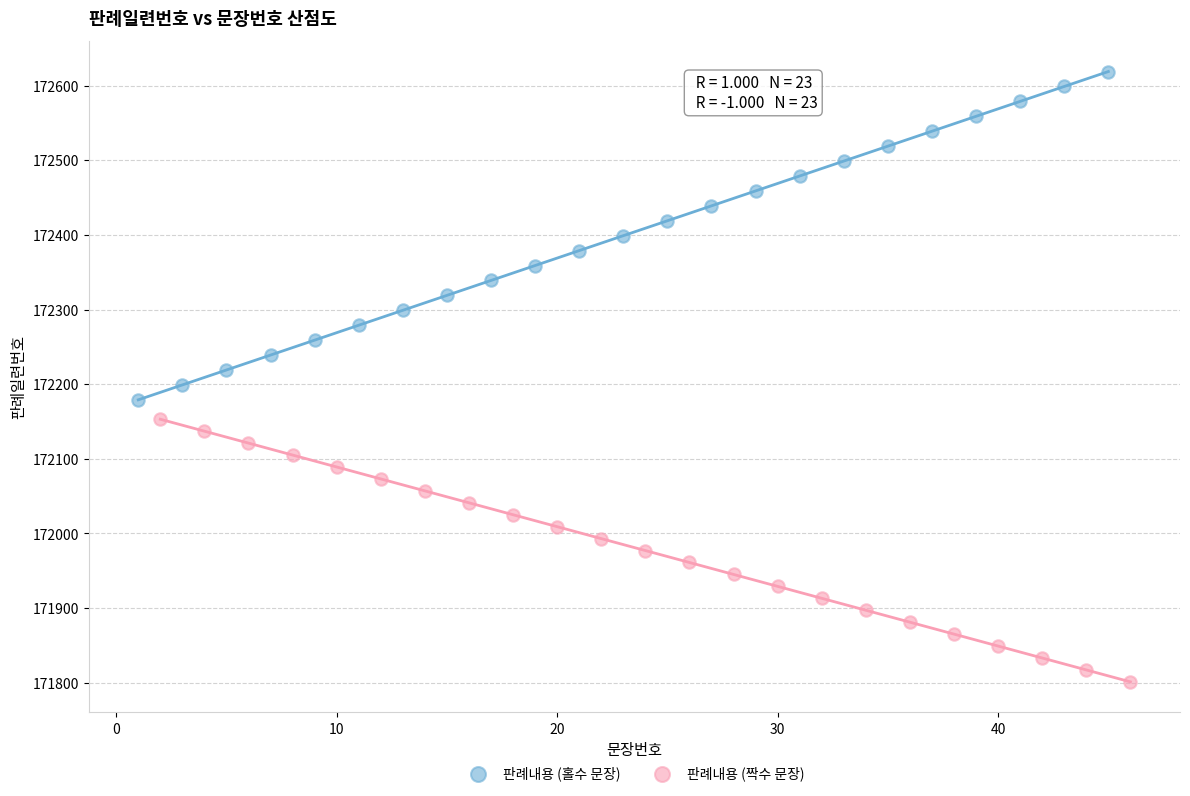

Which series reaches the maximum Y coordinate?

판례내용 (홀수 문장)